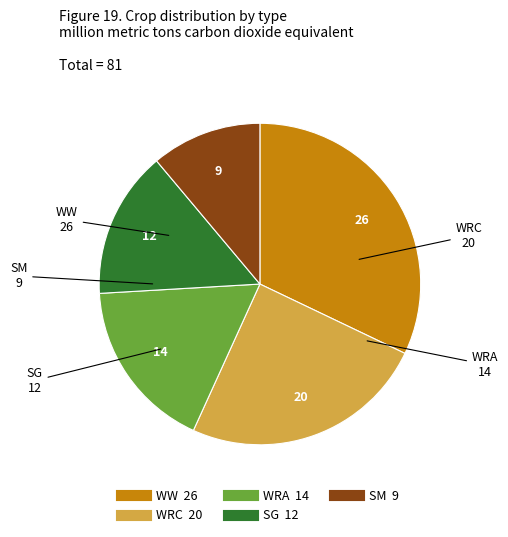

Is there any slice that represents more than half of the pie?

No